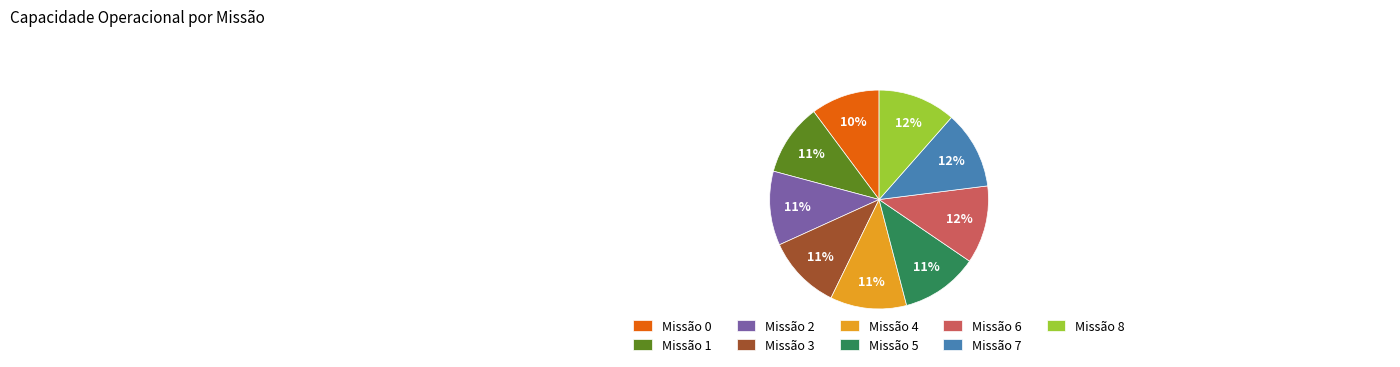

Does Missão 1 represent more than half of the total?

No